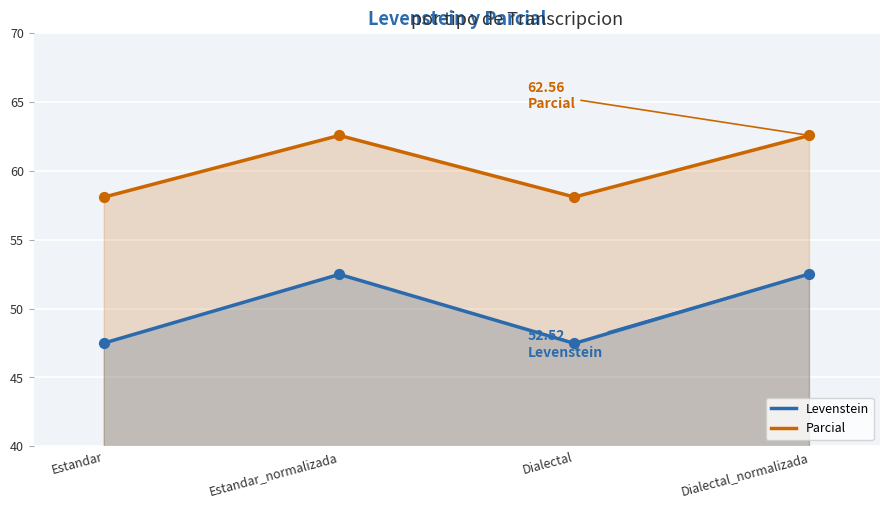

At how many categories does at least one series exceed 52?

4